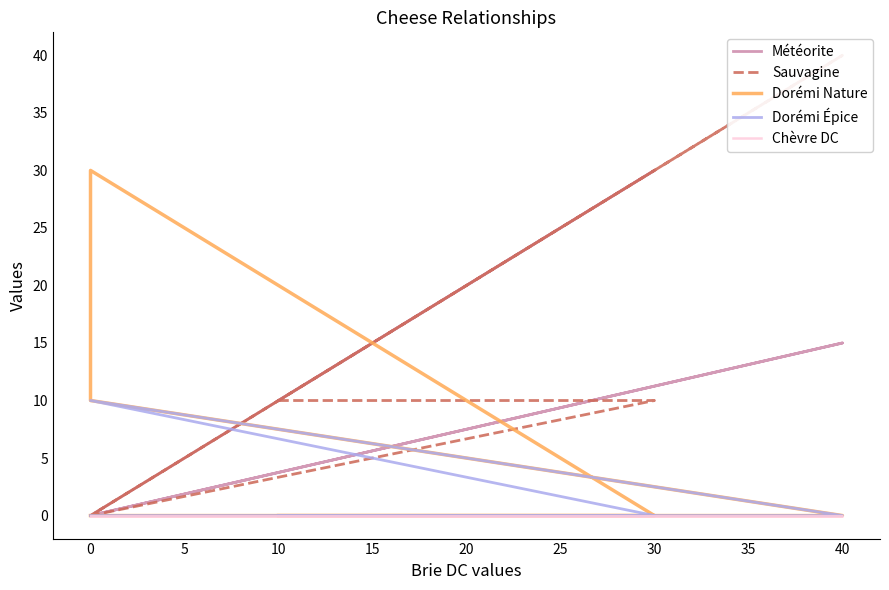

Reading left to right, what are all the values shown in this chart?

Météorite: 10	30	0	0	15	0
Sauvagine: 10	10	0	0	40	0
Dorémi Nature: 0	0	30	10	0	0
Dorémi Épice: 0	0	10	10	0	0
Chèvre DC: 0	0	0	0	0	0